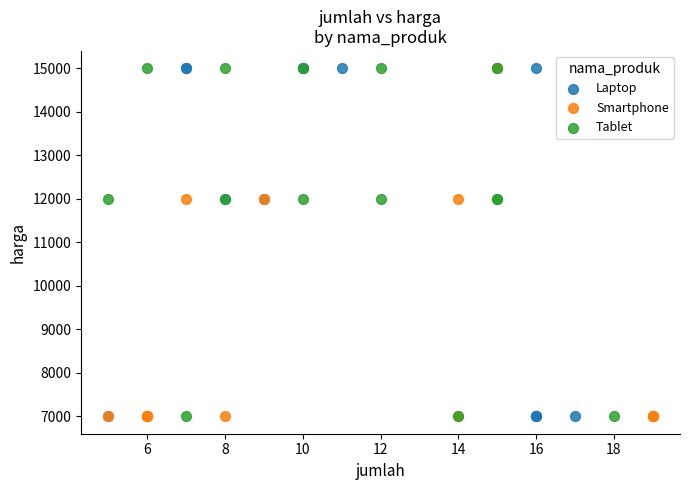

What are all the series names shown in the legend?

Laptop, Smartphone, Tablet